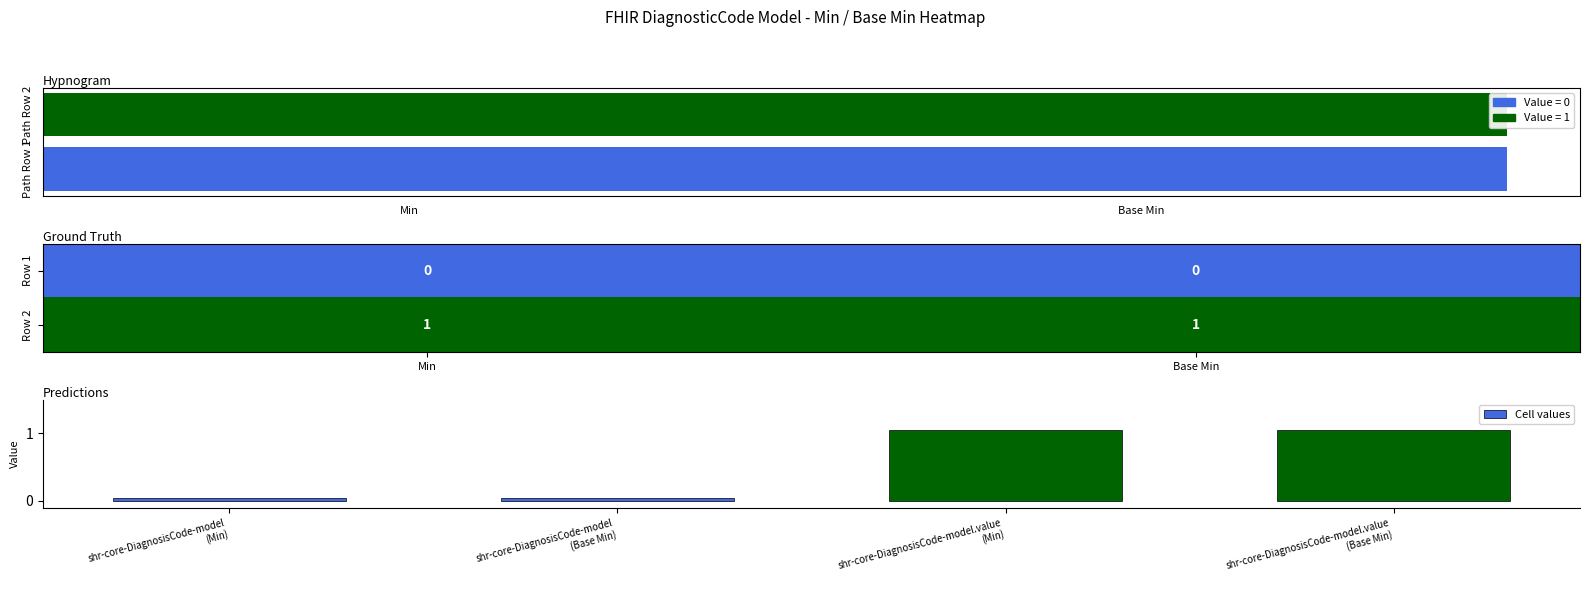

Reading left to right, extract all data points from this chart.

shr-core-DiagnosisCode-model: 0	0
shr-core-DiagnosisCode-model.value: 1	1